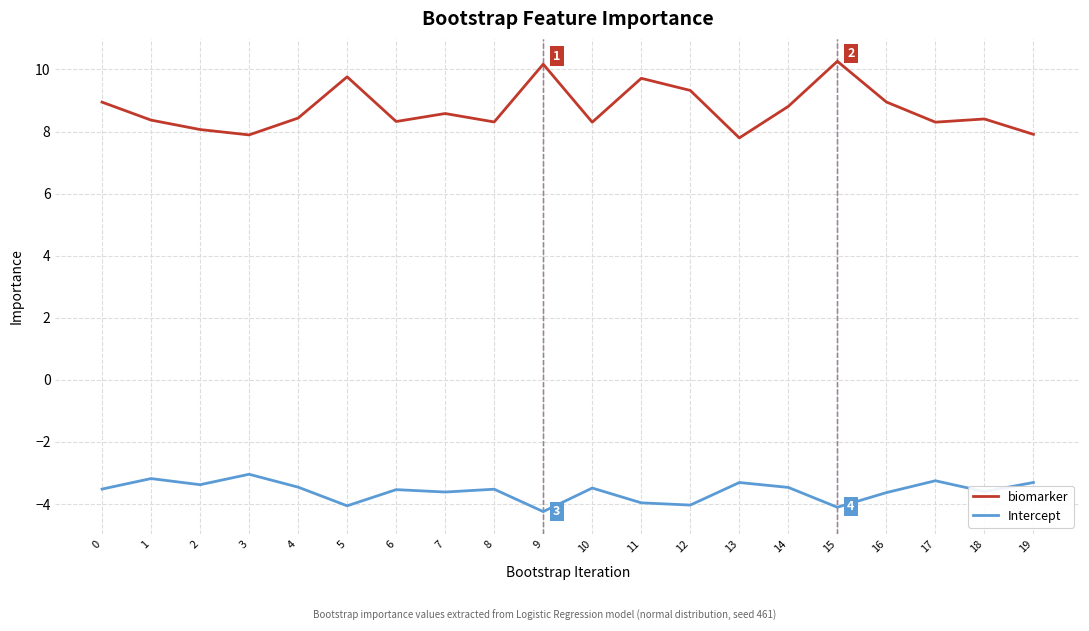

True or false: biomarker has a value of 7.9 at 3.

True